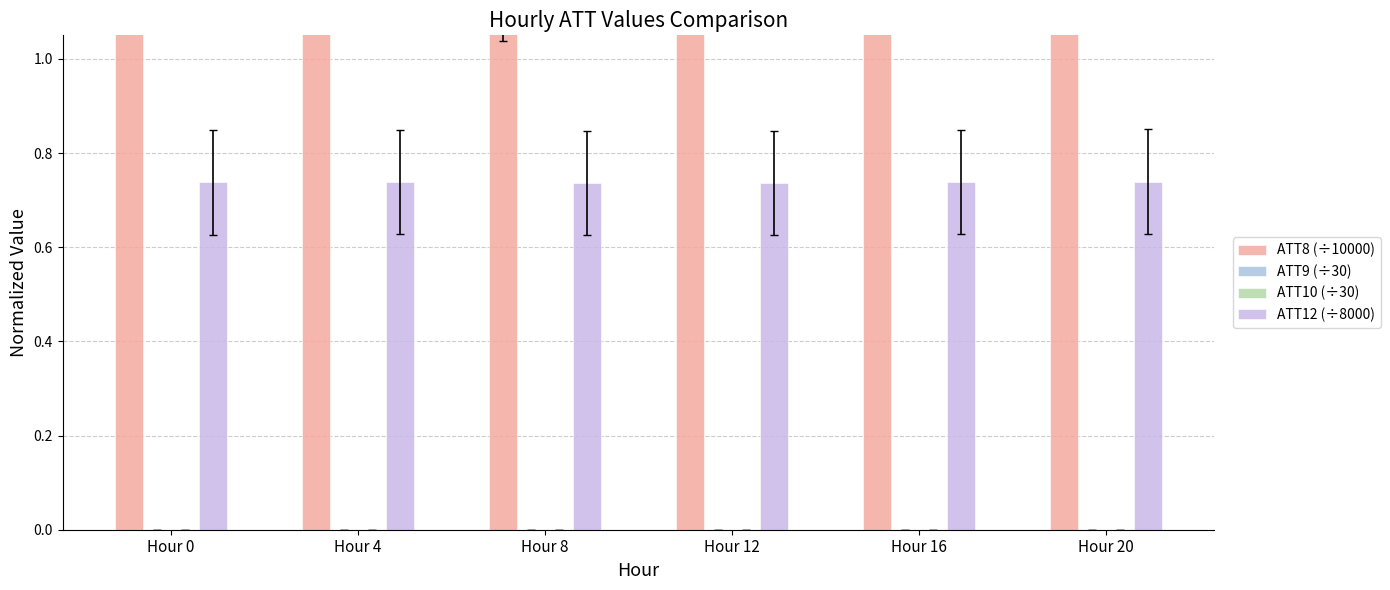

At how many categories does at least one series exceed 1?

6